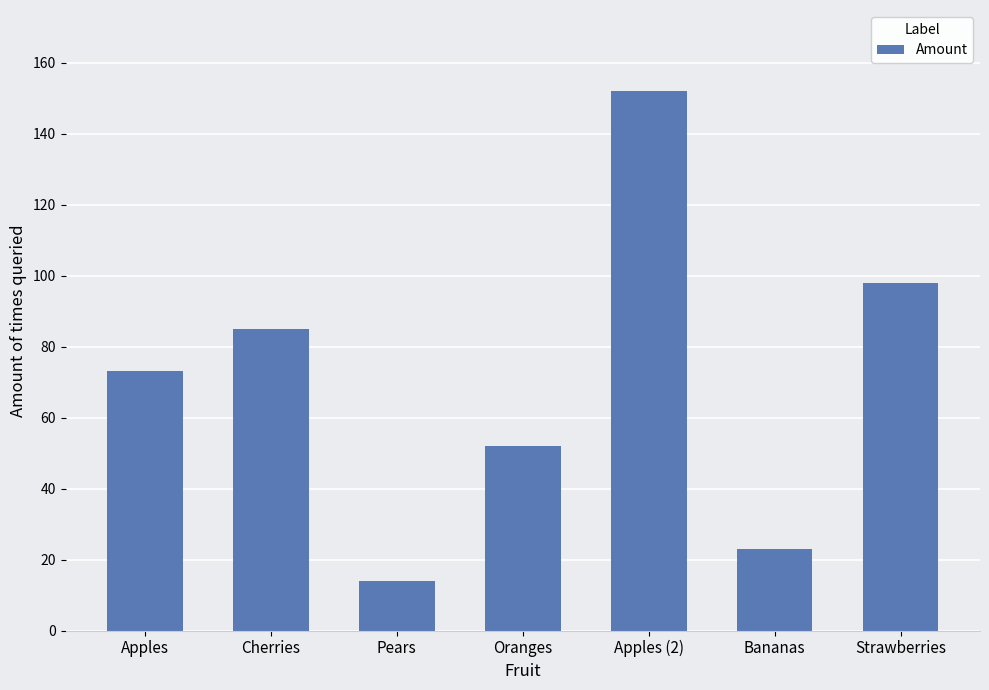

What is the change in value from Pears to Oranges?

+38